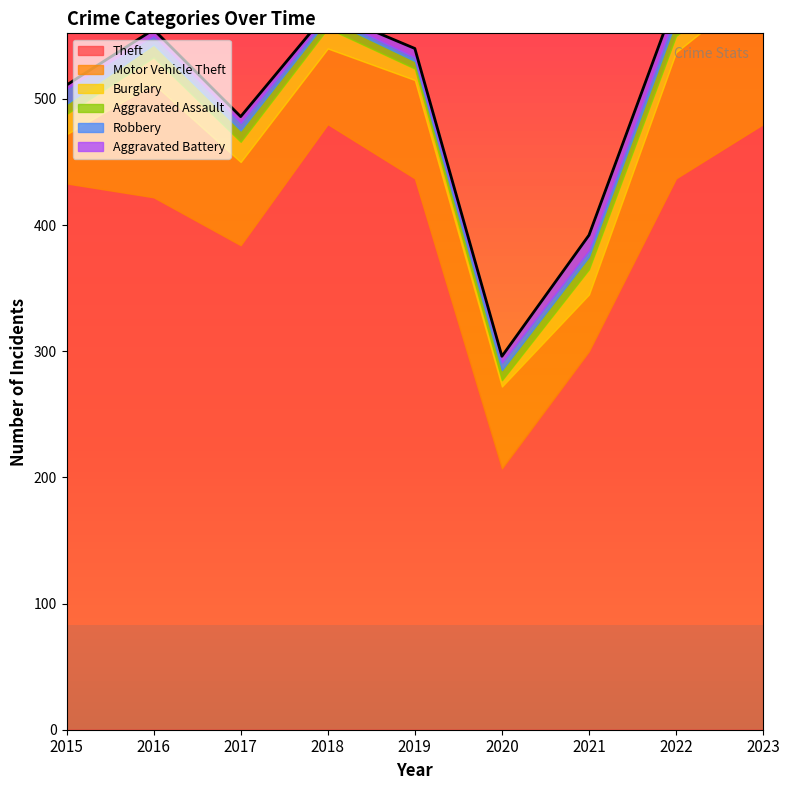

Reading left to right, list all the values displayed in this chart.

Theft: 2015=433	2016=422	2017=384	2018=480	2019=437	2020=207	2021=300	2022=437	2023=480
Motor Vehicle Theft: 2015=39	2016=90	2017=66	2018=60	2019=78	2020=65	2021=45	2022=100	2023=112
Burglary: 2015=16	2016=21	2017=16	2018=16	2019=9	2020=5	2021=20	2022=13	2023=8
Aggravated Assault: 2015=8	2016=10	2017=9	2018=7	2019=6	2020=8	2021=10	2022=12	2023=15
Robbery: 2015=12	2016=7	2017=6	2018=3	2019=3	2020=6	2021=5	2022=7	2023=5
Aggravated Battery: 2015=3	2016=5	2017=5	2018=3	2019=7	2020=5	2021=12	2022=10	2023=11